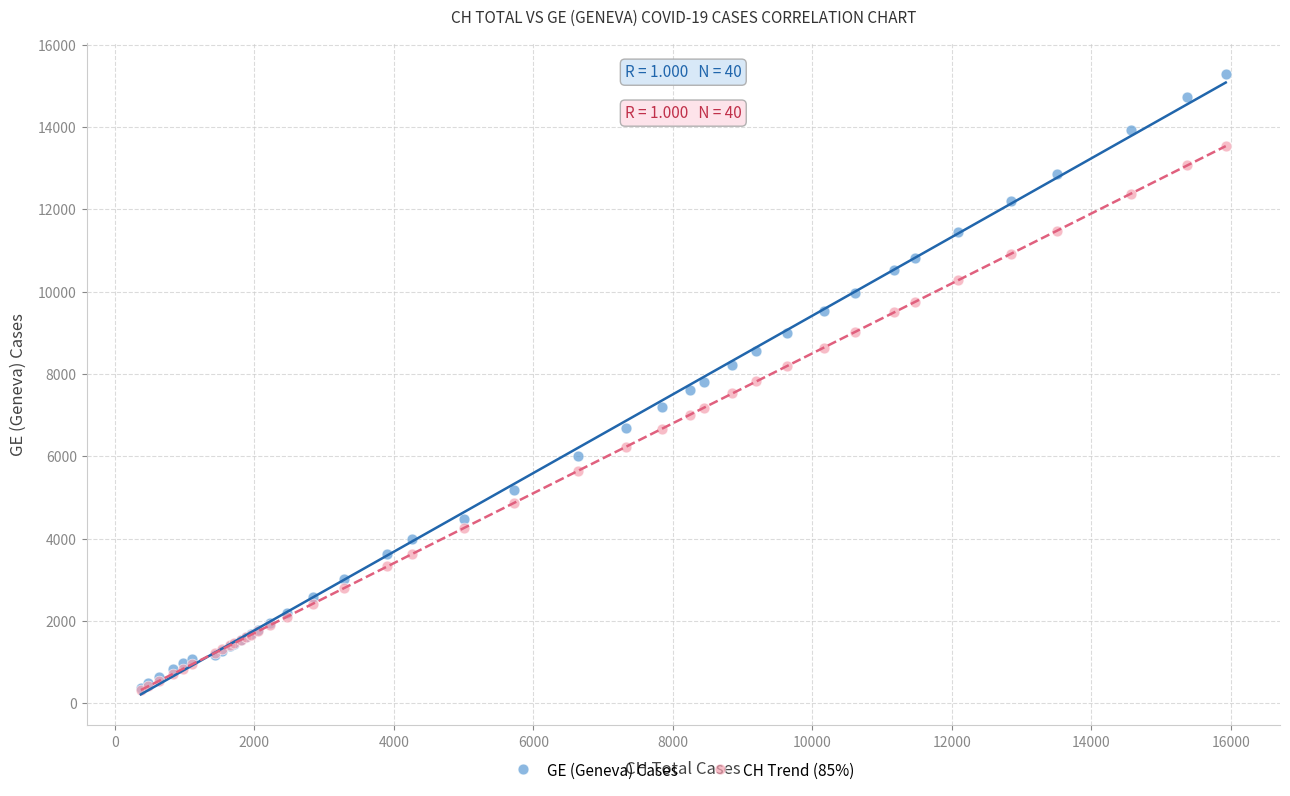

What are all the series names shown in the legend?

GE (Geneva) Cases, CH Trend (85%)